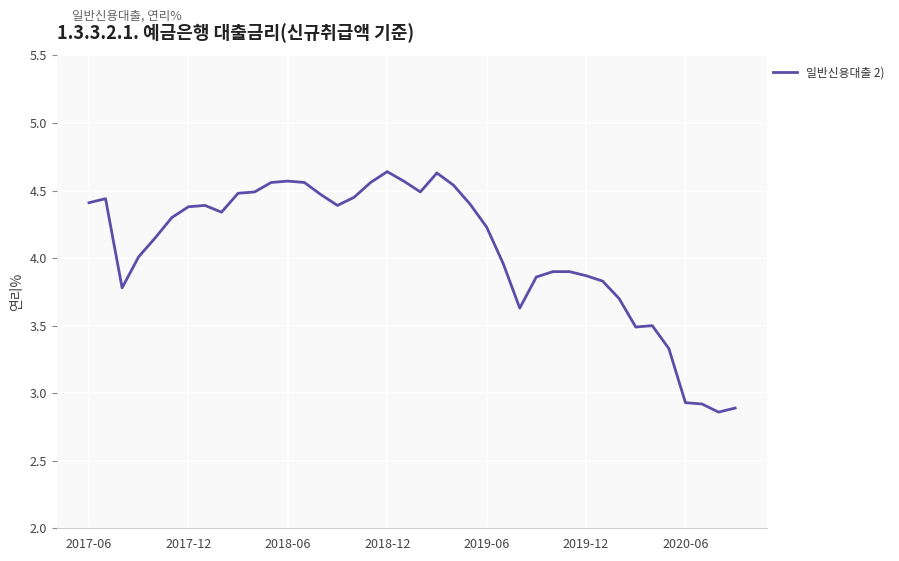

What is the difference between the maximum and minimum values?

1.8